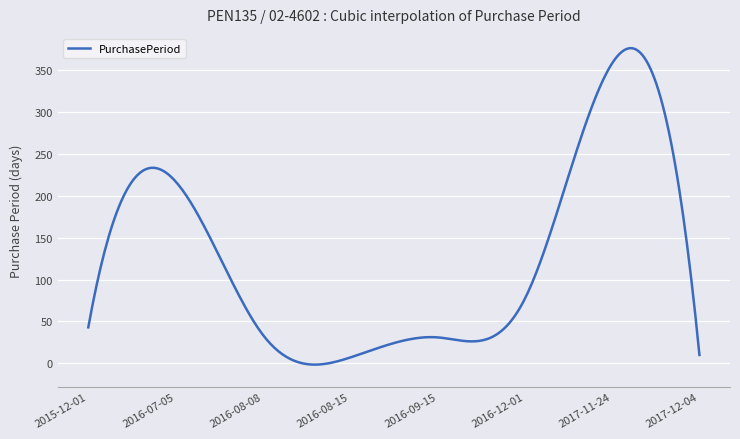

Does the chart have visible grid lines?

Yes